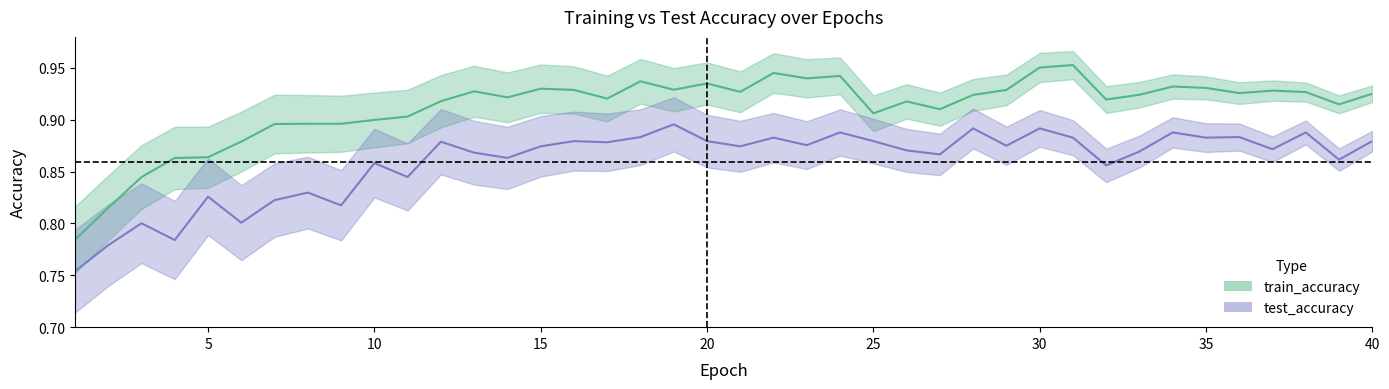

Which label corresponds to the smallest value in the chart?

1